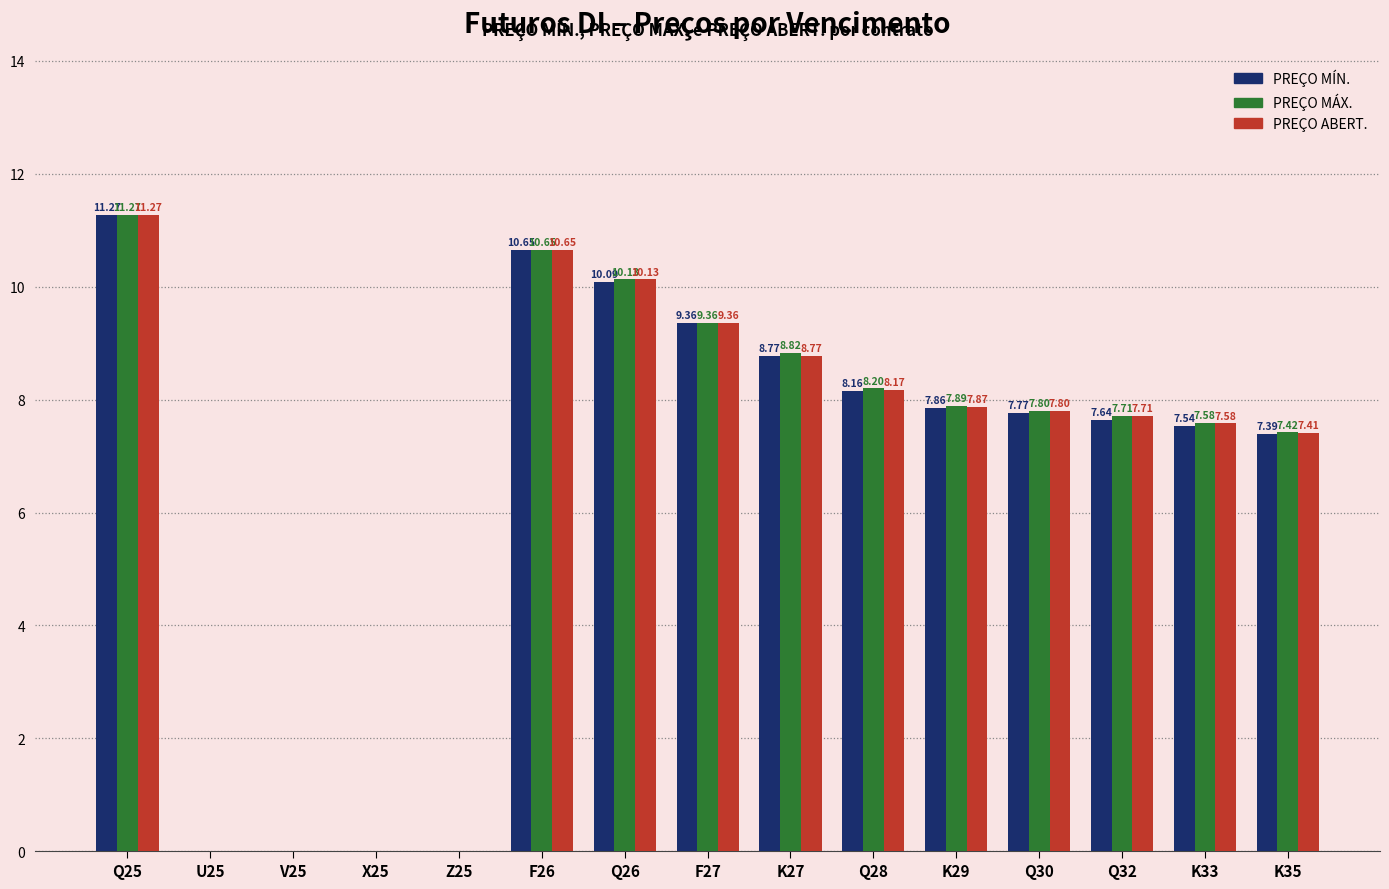

What is the sum of all PREÇO MÍN. values?

96.5